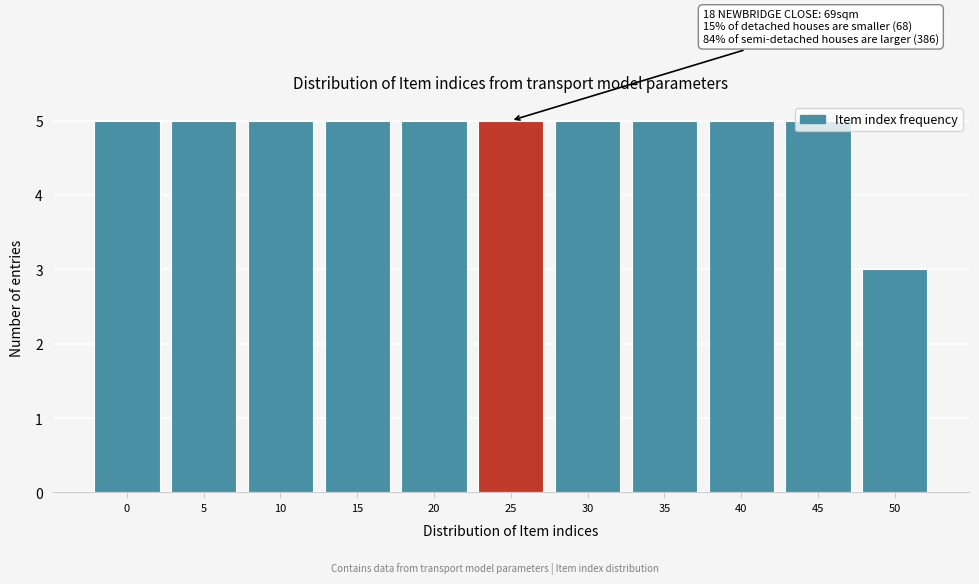

Approximately how many times larger is the value at 50 compared to 10?

0.6